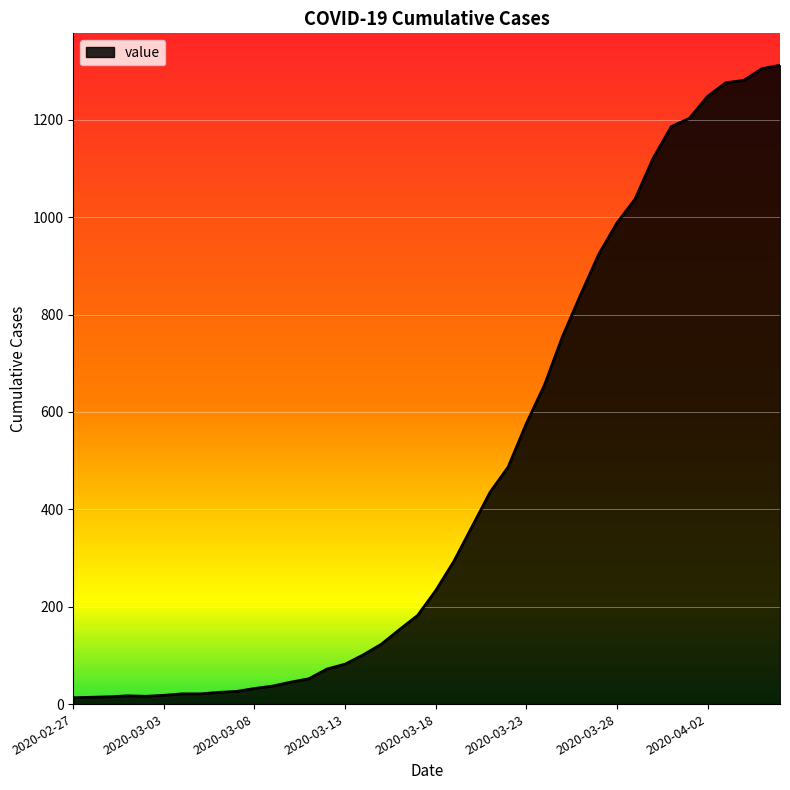

What is the difference between the maximum and minimum values?

1299